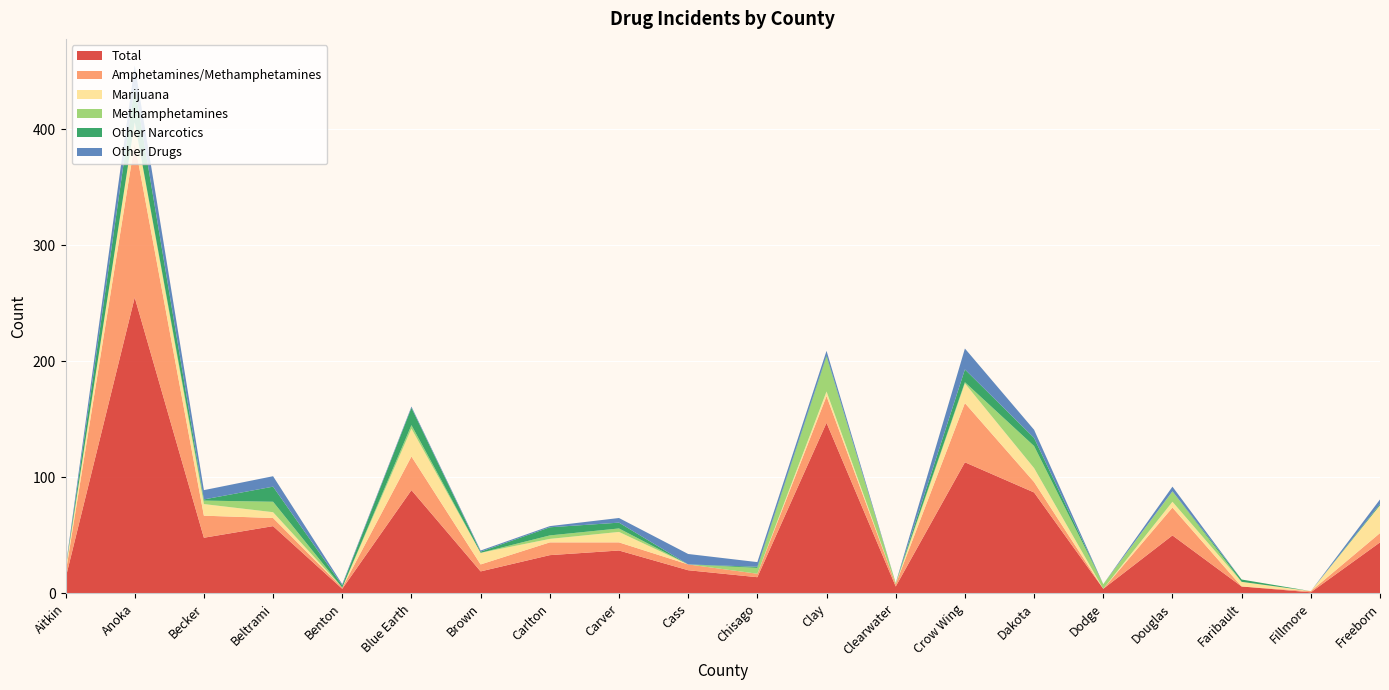

Reading left to right, extract all data points from this chart.

Total: Aitkin=13	Anoka=255	Becker=48	Beltrami=58	Benton=4	Blue Earth=89	Brown=19	Carlton=33	Carver=37	Cass=20	Chisago=14	Clay=147	Clearwater=6	Crow Wing=113	Dakota=87	Dodge=4	Douglas=50	Faribault=6	Fillmore=1	Freeborn=44
Amphetamines/Methamphetamines: Aitkin=4	Anoka=133	Becker=19	Beltrami=7	Benton=1	Blue Earth=29	Brown=6	Carlton=11	Carver=7	Cass=5	Chisago=3	Clay=23	Clearwater=2	Crow Wing=51	Dakota=9	Dodge=0	Douglas=24	Faribault=0	Fillmore=1	Freeborn=8
Marijuana: Aitkin=4	Anoka=18	Becker=10	Beltrami=5	Benton=0	Blue Earth=24	Brown=10	Carlton=3	Carver=9	Cass=0	Chisago=0	Clay=4	Clearwater=0	Crow Wing=17	Dakota=12	Dodge=0	Douglas=5	Faribault=4	Fillmore=0	Freeborn=24
Methamphetamines: Aitkin=0	Anoka=0	Becker=3	Beltrami=9	Benton=0	Blue Earth=3	Brown=0	Carlton=3	Carver=3	Cass=0	Chisago=5	Clay=30	Clearwater=1	Crow Wing=1	Dakota=19	Dodge=4	Douglas=9	Faribault=0	Fillmore=0	Freeborn=0
Other Narcotics: Aitkin=0	Anoka=31	Becker=1	Beltrami=13	Benton=2	Blue Earth=15	Brown=1	Carlton=7	Carver=5	Cass=0	Chisago=1	Clay=1	Clearwater=0	Crow Wing=11	Dakota=7	Dodge=0	Douglas=0	Faribault=2	Fillmore=0	Freeborn=1
Other Drugs: Aitkin=1	Anoka=18	Becker=8	Beltrami=9	Benton=1	Blue Earth=1	Brown=1	Carlton=1	Carver=4	Cass=9	Chisago=4	Clay=4	Clearwater=0	Crow Wing=18	Dakota=7	Dodge=0	Douglas=4	Faribault=0	Fillmore=0	Freeborn=4